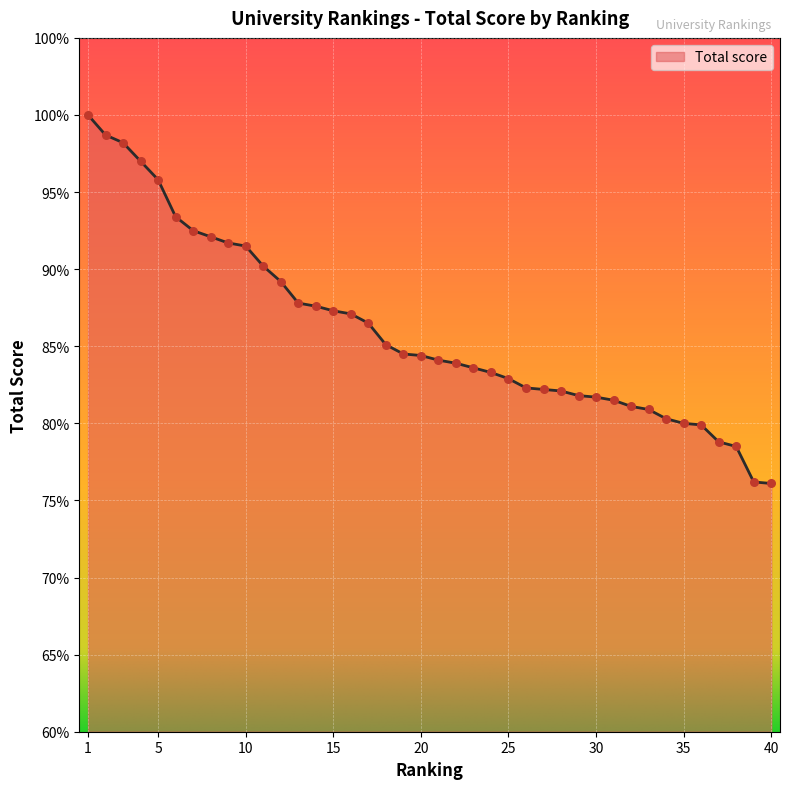

Is this an area chart (filled region under the line)?

Yes